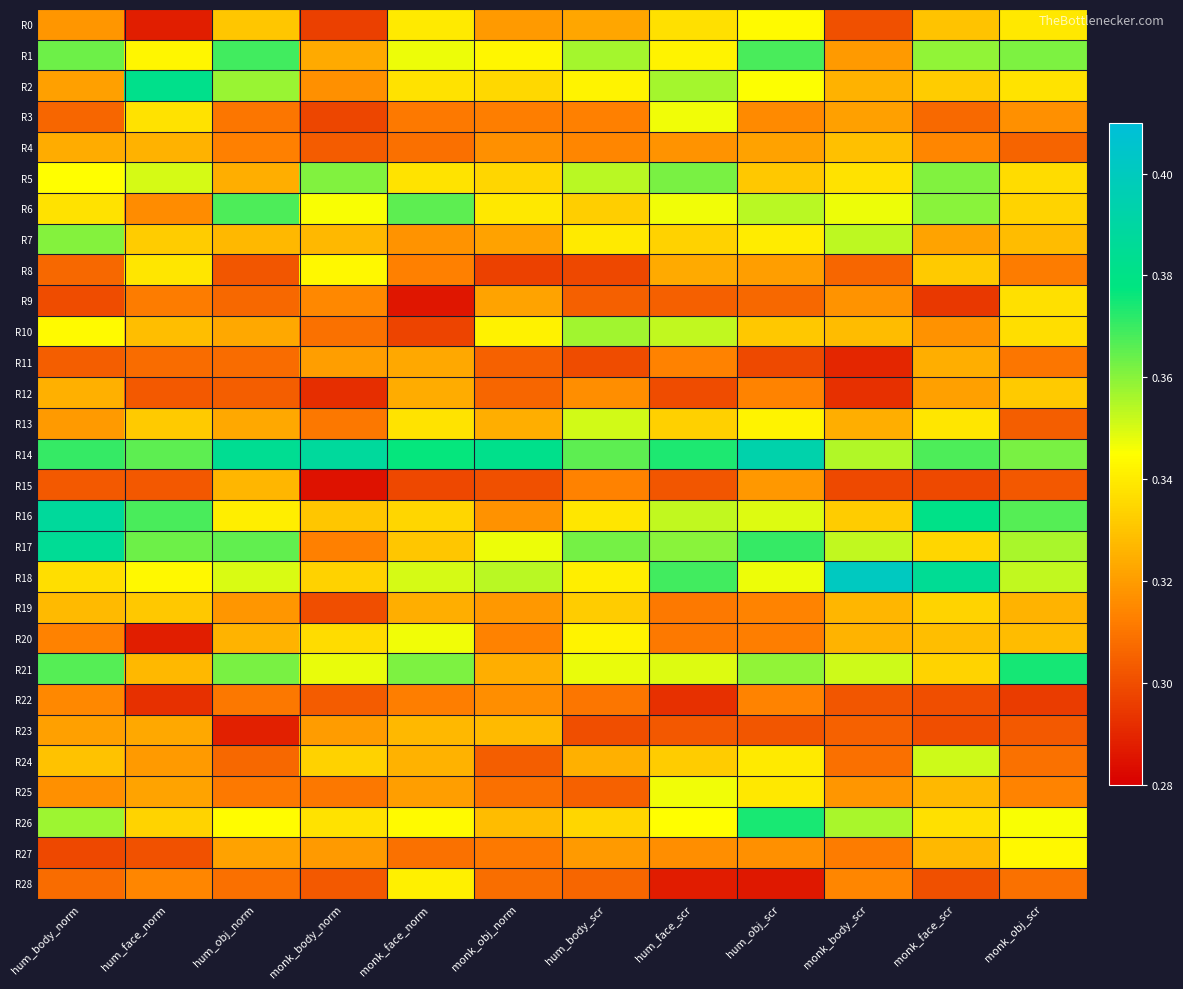

What is the minimum value shown in the chart?

0.3